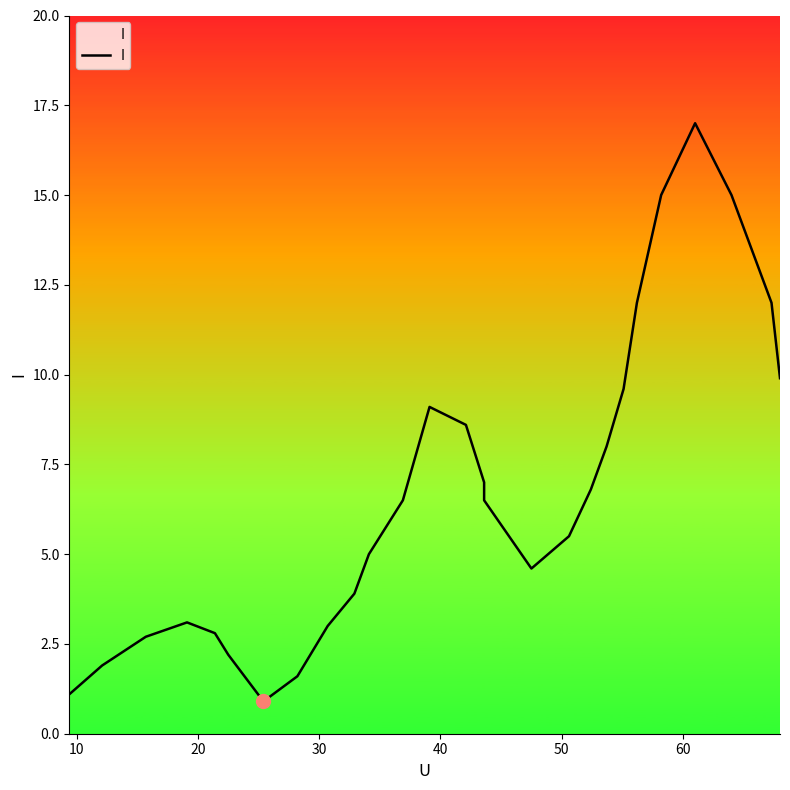

Reading right to left, extract all data points from this chart.

9.9	12.0	15.0	17.0	15.0	12.0	9.6	8.0	6.8	5.5	4.6	6.5	7.0	8.6	9.1	6.5	5.0	3.9	3.0	1.6	0.9	2.2	2.8	3.1	2.7	1.9	1.1